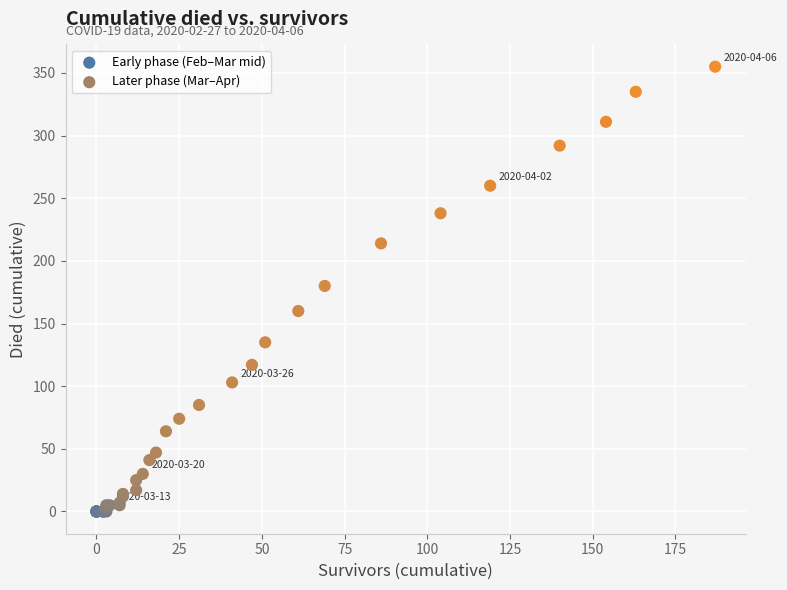

Which series contains the highest Y value?

Later phase (Mar–Apr)